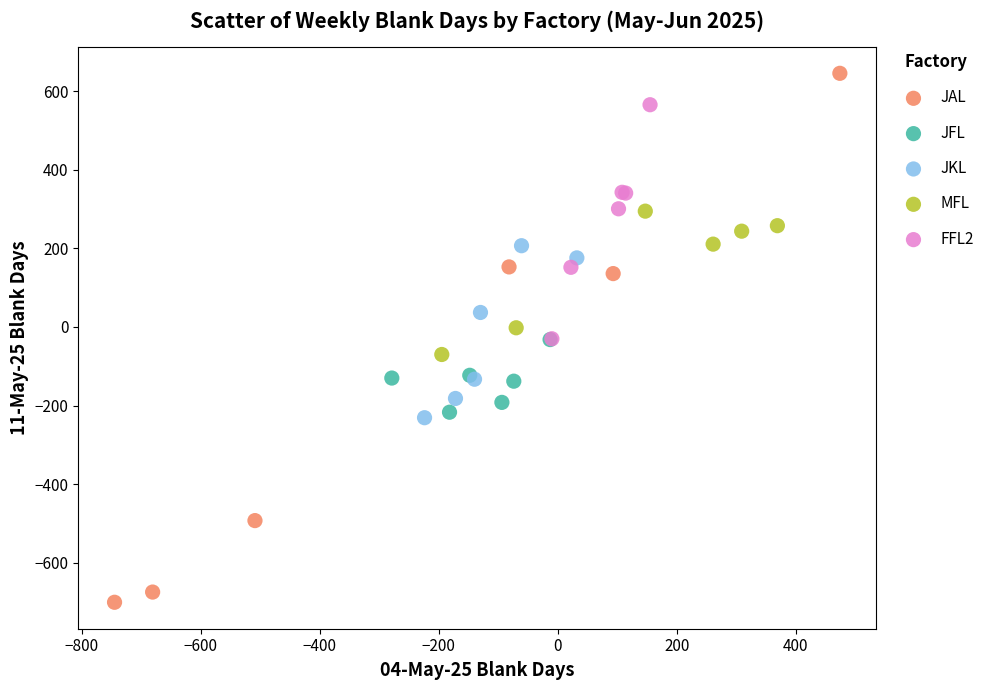

Which series has the largest Y range (max minus min)?

JAL